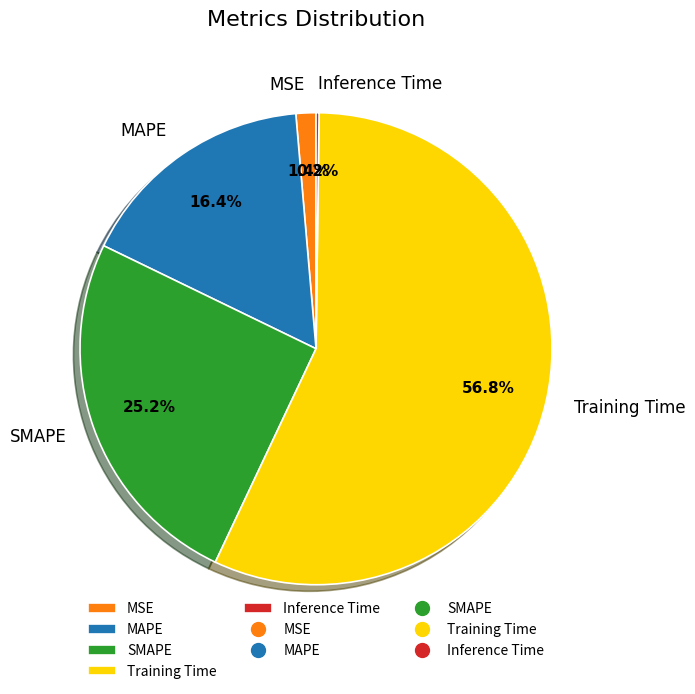

Between MAPE and Training Time, which is larger?

Training Time